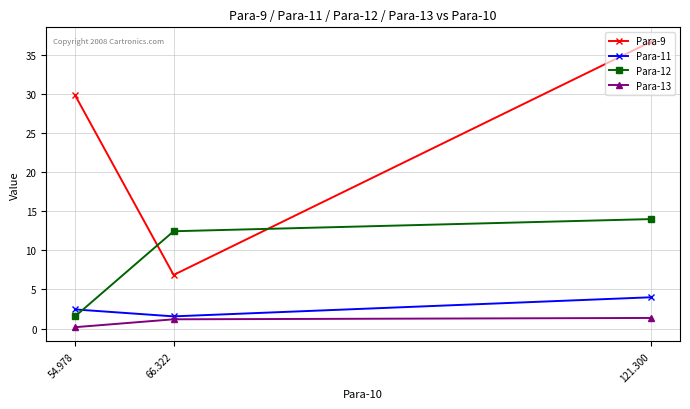

The Para-13 series shows 1.2 at 66.322. True or false?

True